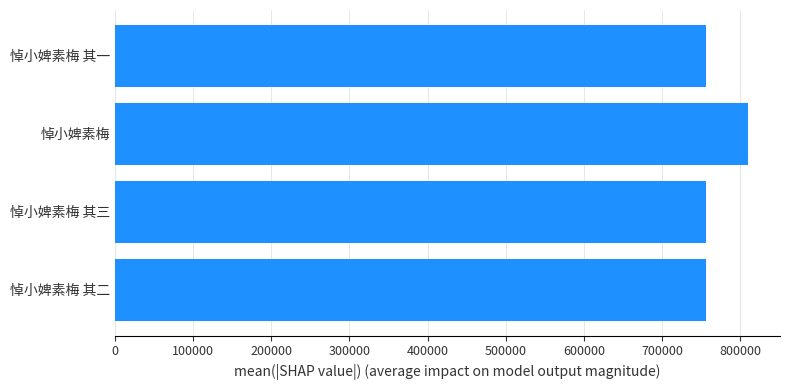

Between 悼小婢素梅 其三 and 悼小婢素梅, which is larger?

悼小婢素梅